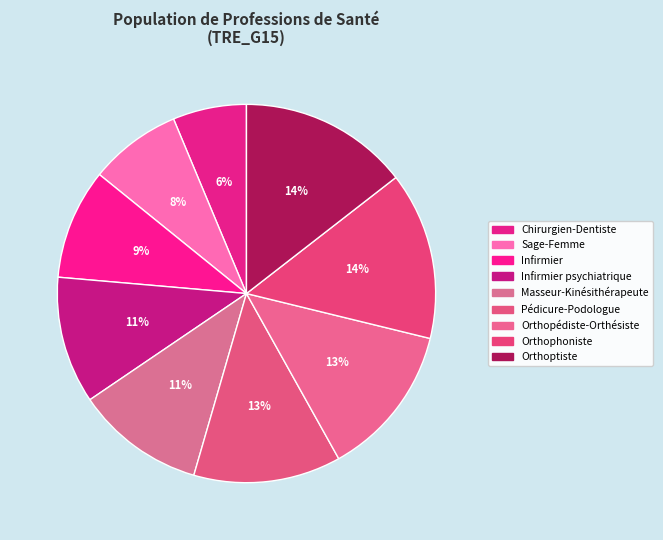

Do Sage-Femme and Infirmier together represent more than half of the pie?

No